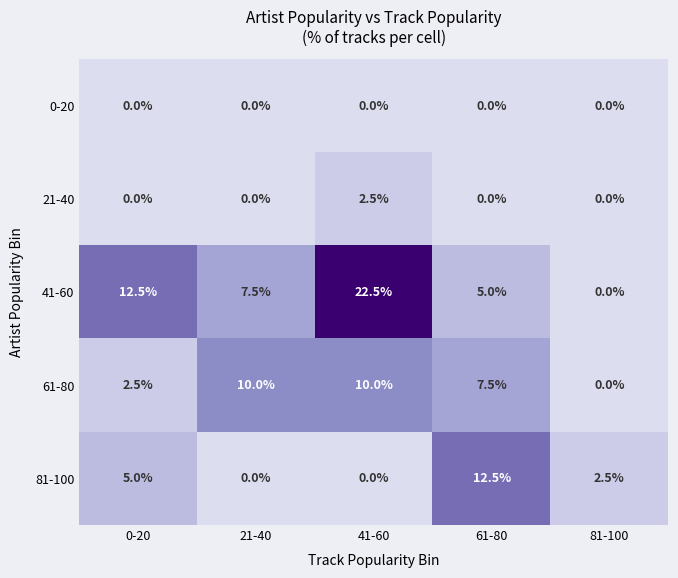

What is the maximum value shown in the chart?

22.5